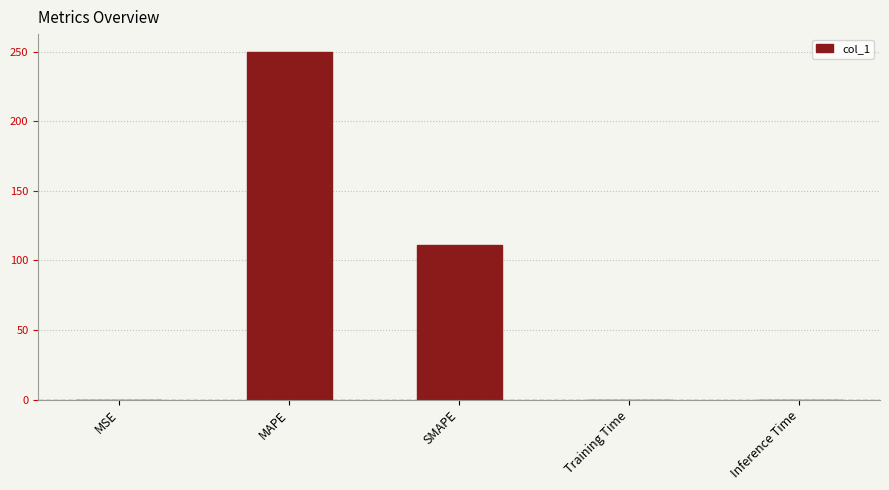

Is it true that the value at SMAPE is 22.4?

False